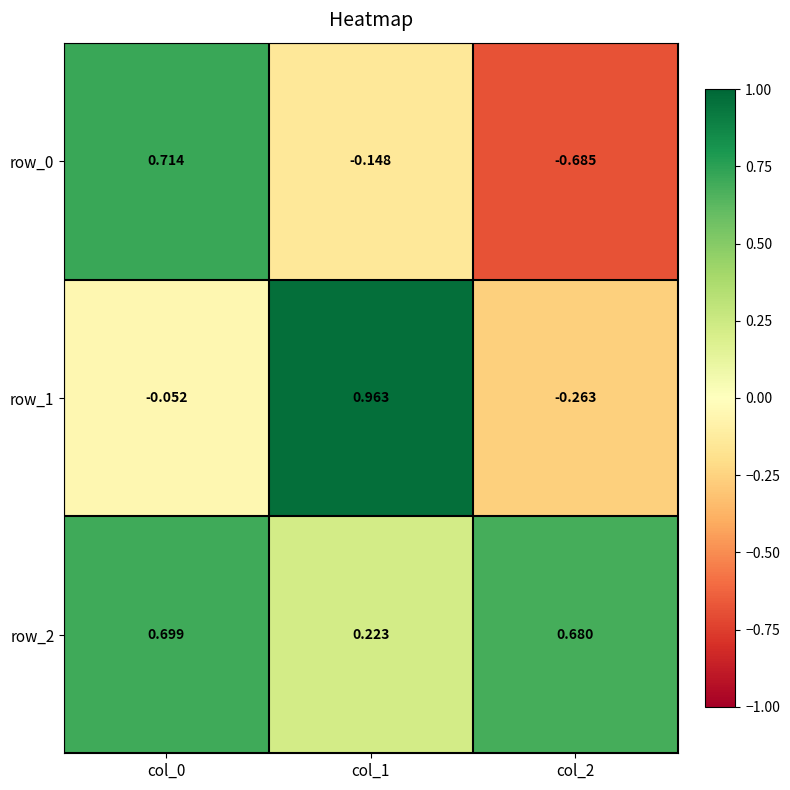

Is the value of row_2 at col_2 greater than the value of row_0 at col_2?

Yes